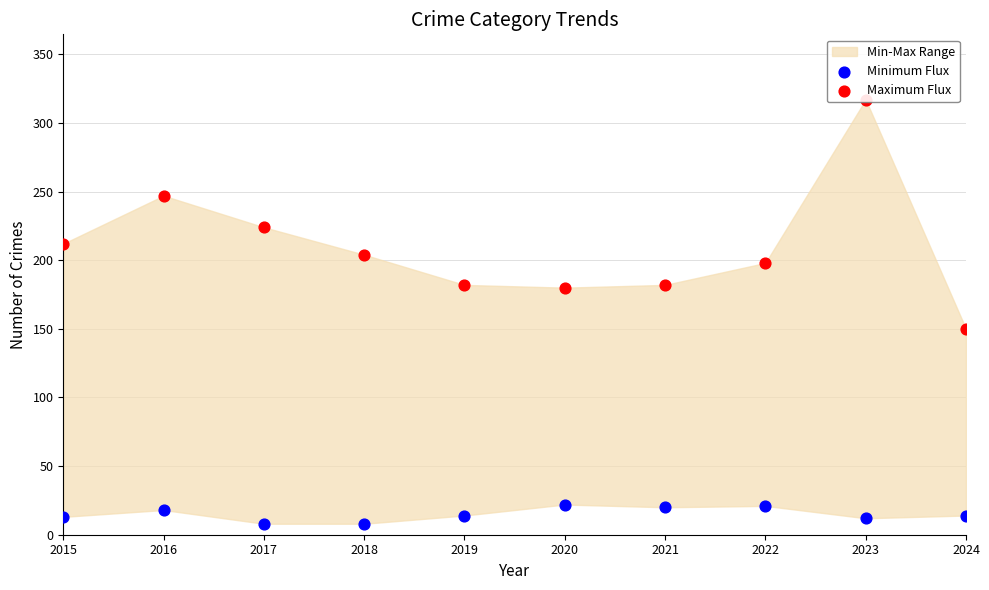

At which category is the sum across all series the highest?

2023